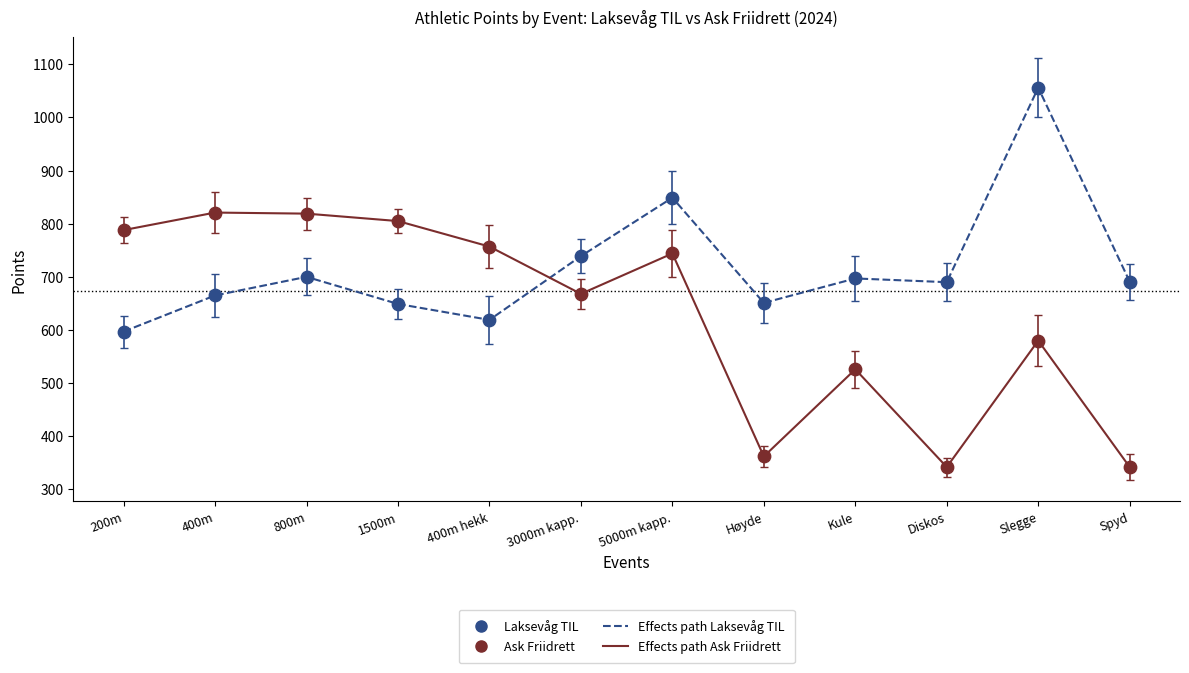

Is the value of Effects path Ask Friidrett at Kule greater than the value of Effects path Laksevåg TIL at Diskos?

No